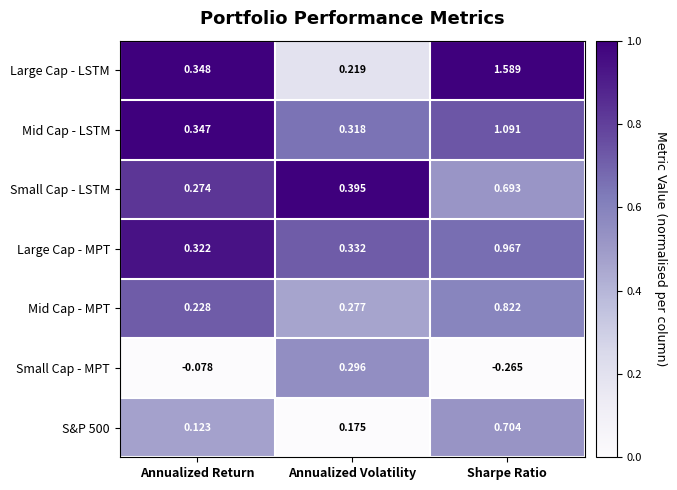

Which series has the largest range (max minus min)?

Large Cap - LSTM